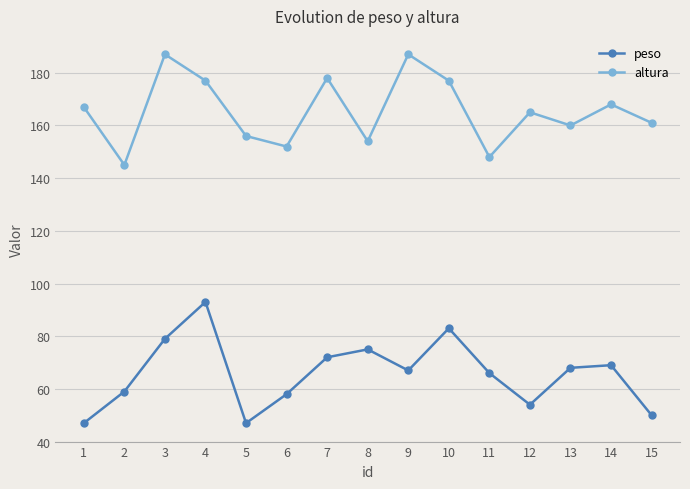

Between 2 and 3, which series saw the biggest shift?

altura